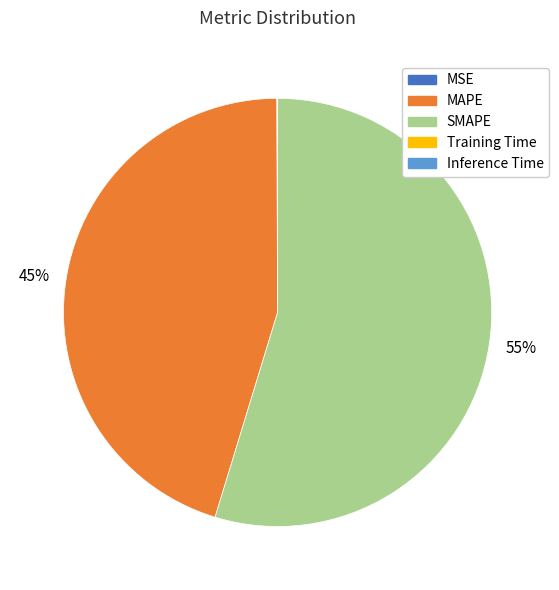

What is the largest slice in the pie chart?

SMAPE